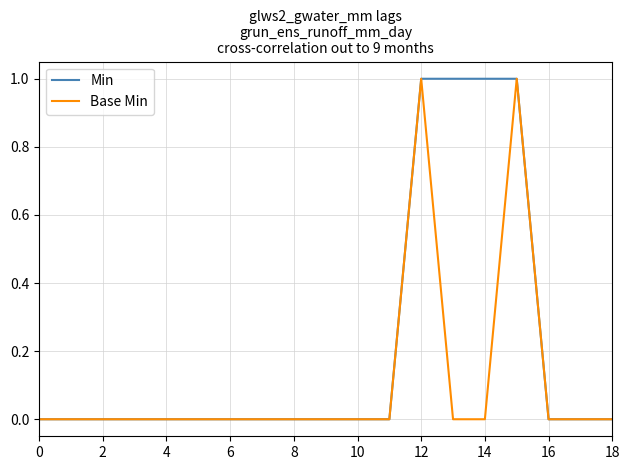

Which series has the largest total across all categories?

Min